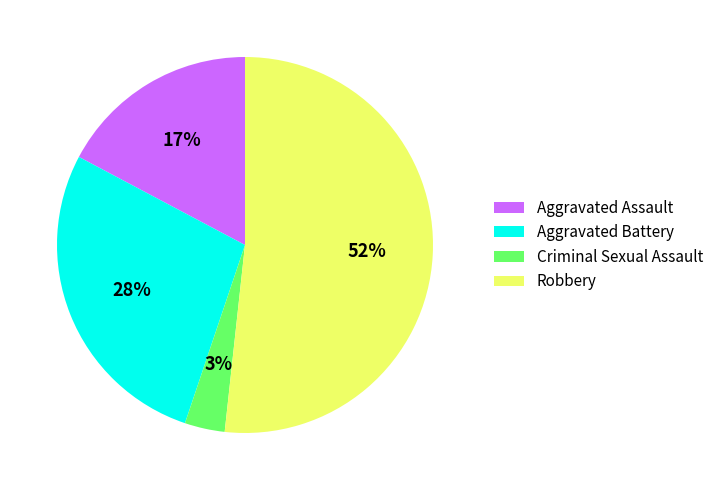

Combined, do Aggravated Assault and Aggravated Battery account for over 50%?

No